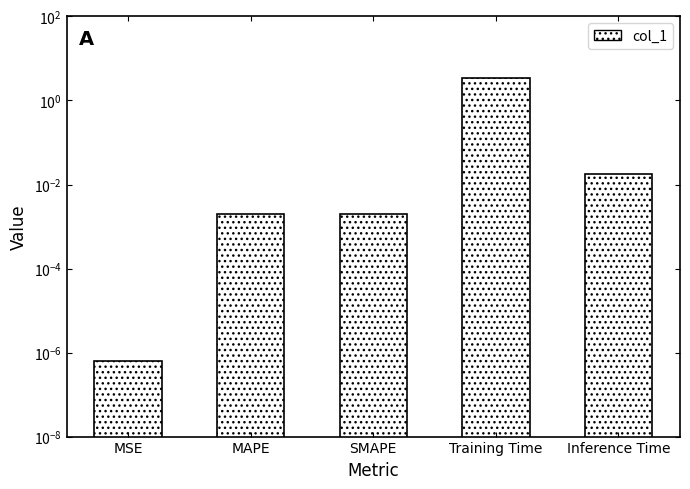

What is the difference between the values at Inference Time and Training Time?

3.5